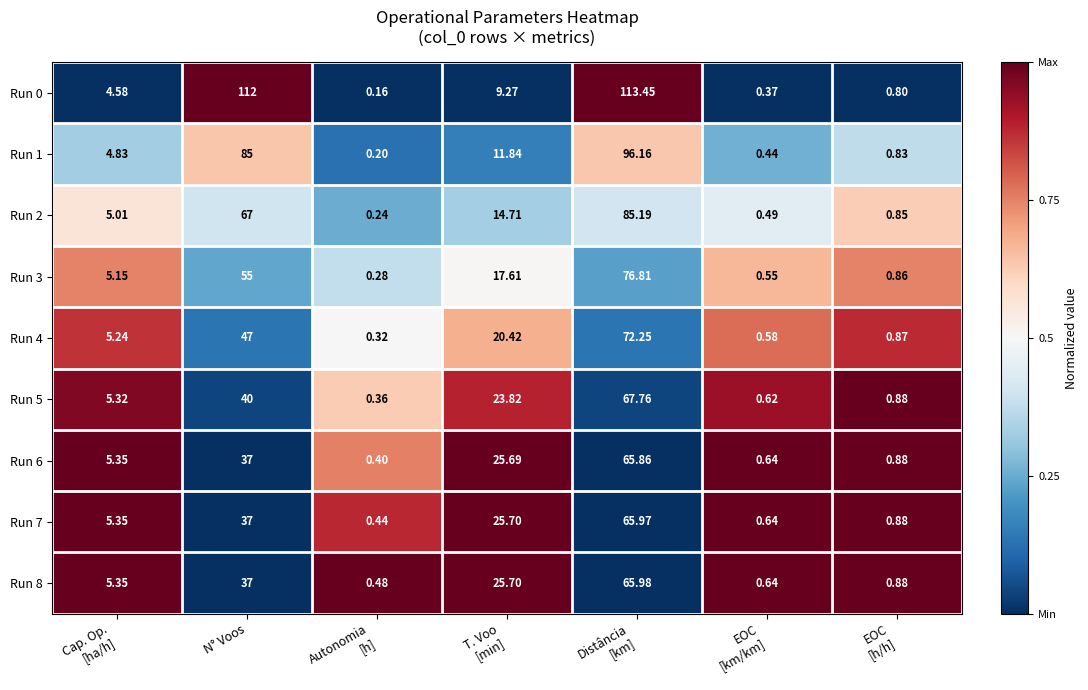

What is the maximum value shown in the chart?

113.5